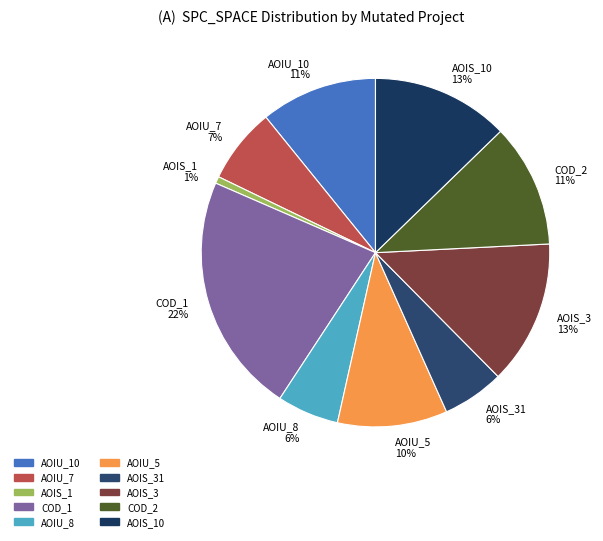

Which slice is the smallest?

AOIS_1